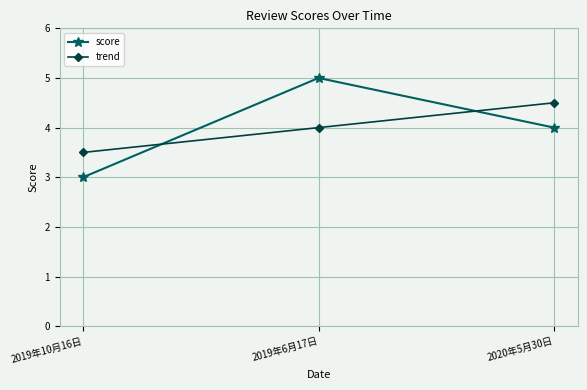

The value of score at 2019年6月17日 is 3.2. True or false?

False